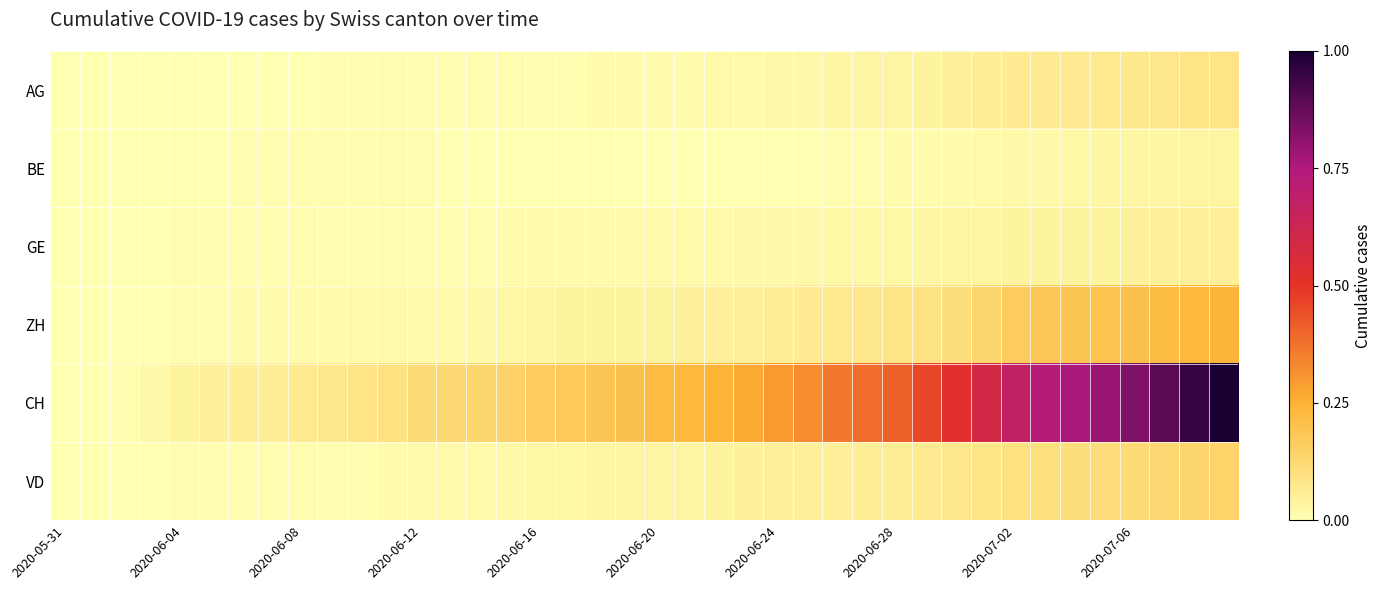

At how many categories does at least one series exceed 0?

39